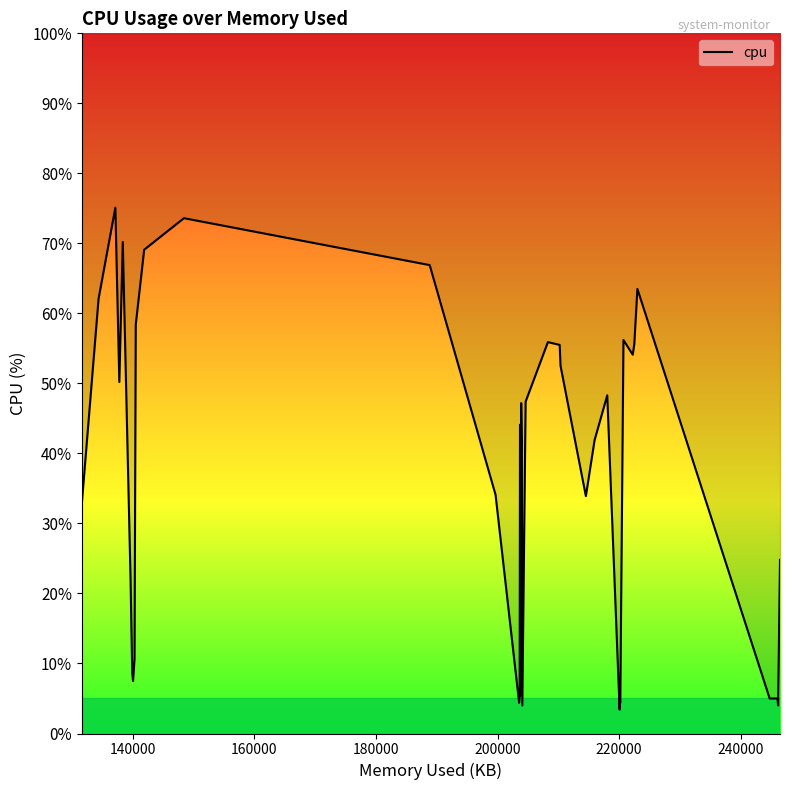

Rank the categories by value from lowest to highest.

11, 1, 23, 13, 26, 14, 2, 3, 24, 12, 25, 37, 38, 36, 35, 0, 39, 10, 21, 18, 9, 22, 20, 19, 7, 34, 15, 5, 16, 6, 17, 8, 29, 33, 4, 27, 30, 31, 28, 32